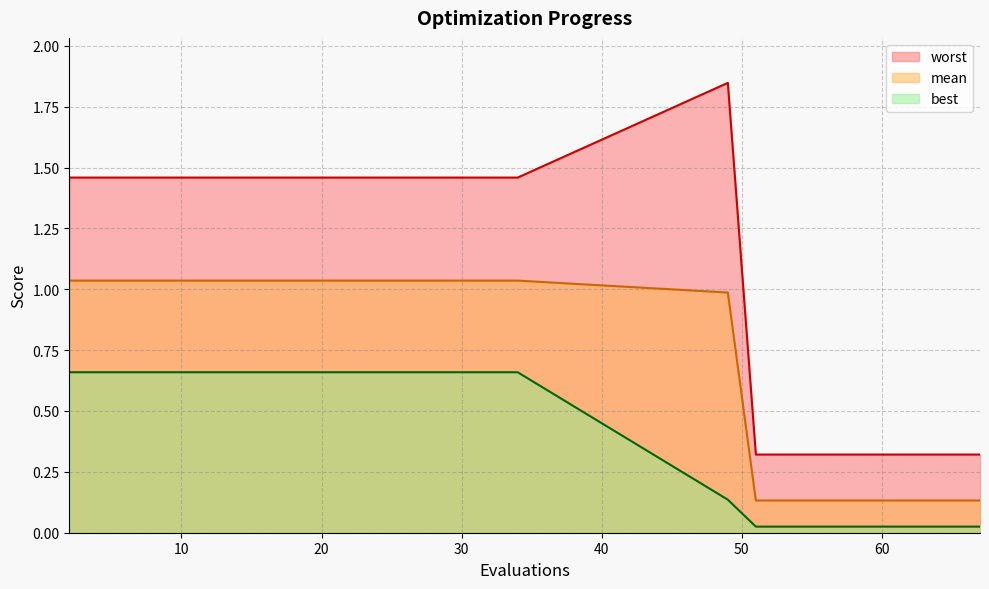

What is the value of the mean point at the 7th from the left?

1.0